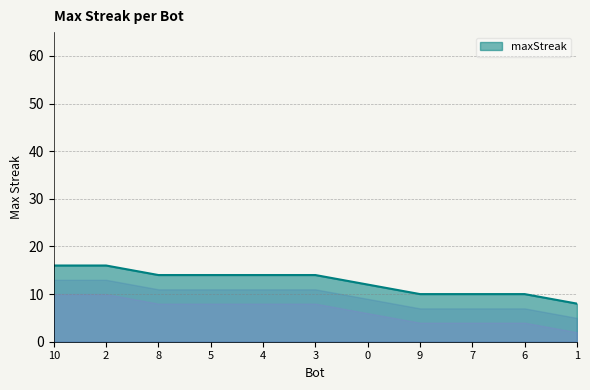

What is the greatest value displayed?

16